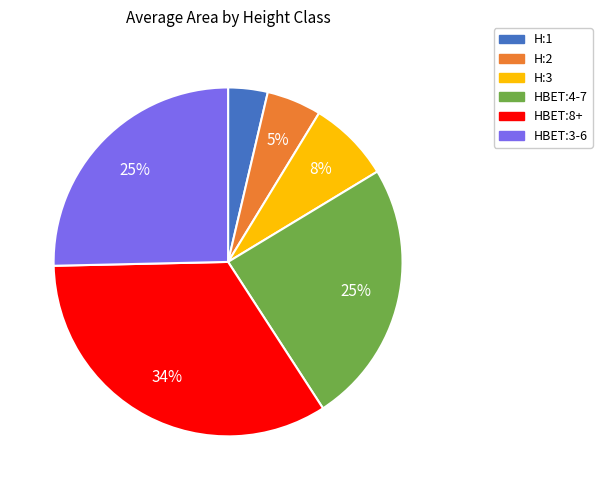

What percentage is the HBET:3-6 slice, to the nearest percent?

25%